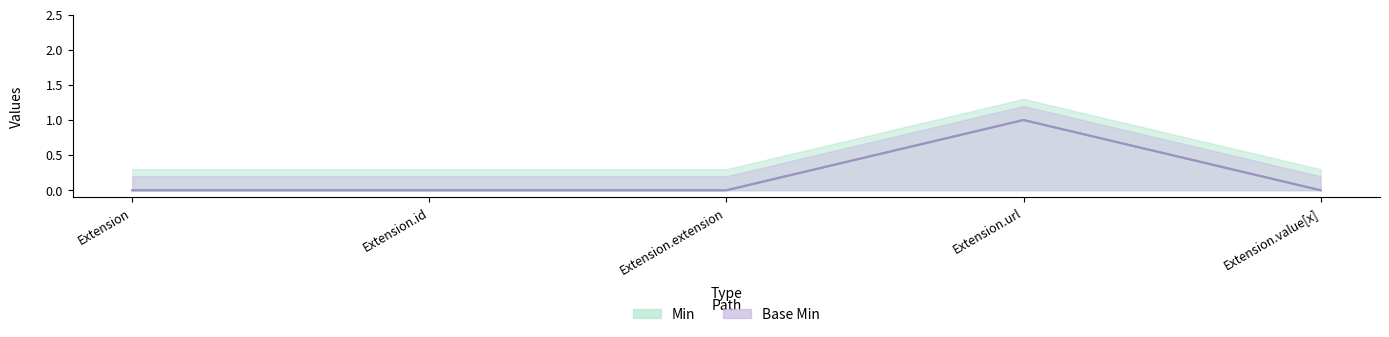

What is the label of the 2nd point from the left?

Extension.id